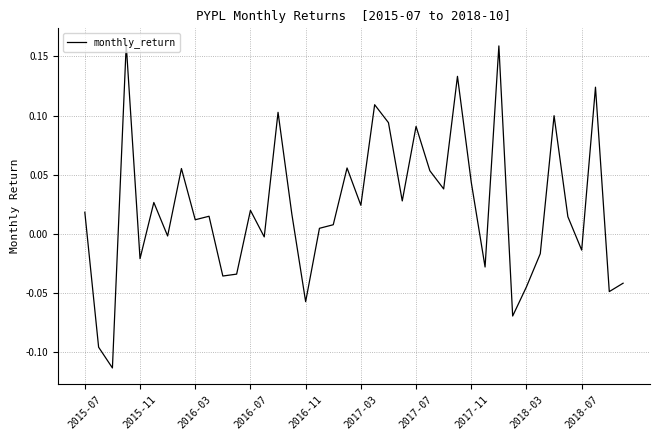

What is the difference between the maximum and minimum values?

0.3